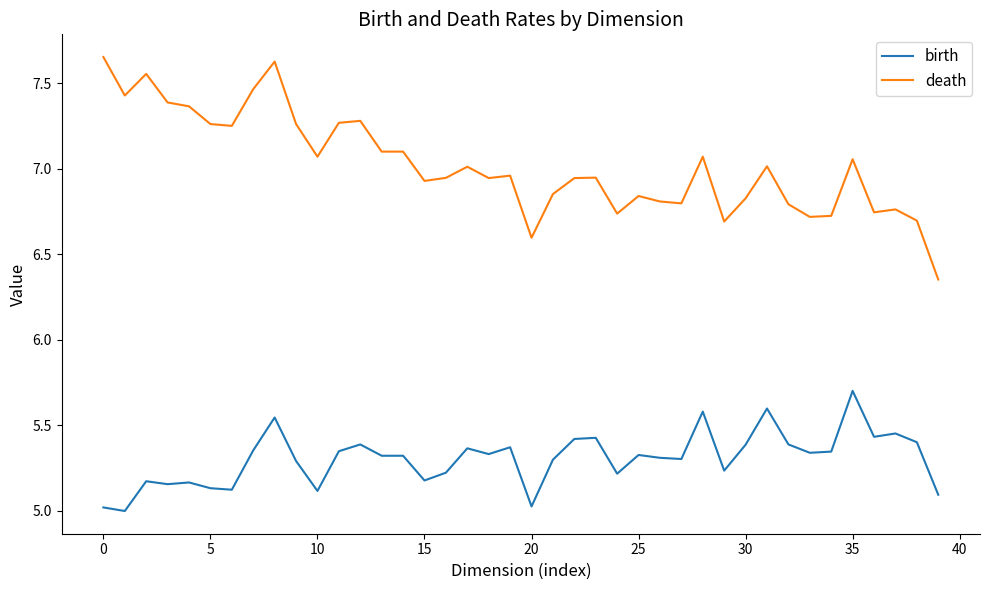

Which series has the largest total across all categories?

death